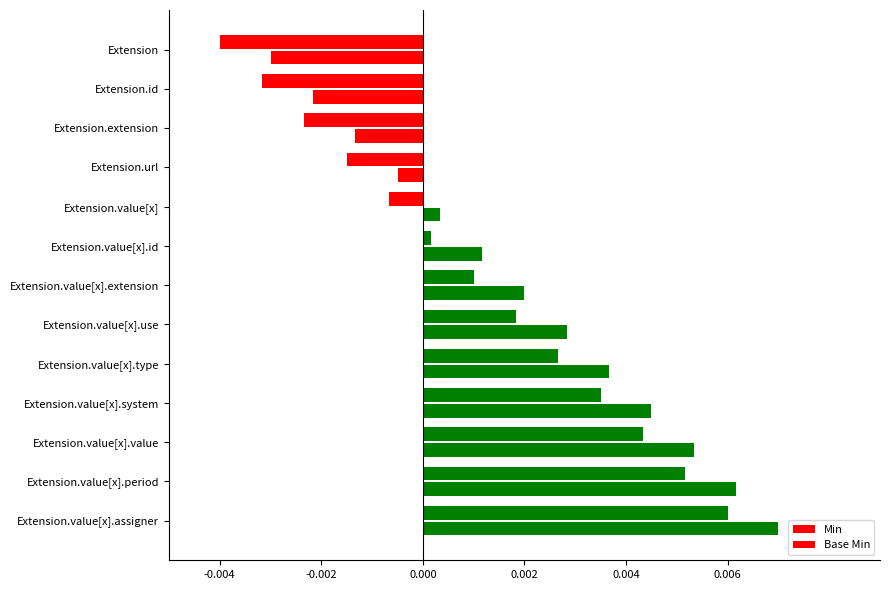

How many bars are there in total?

26